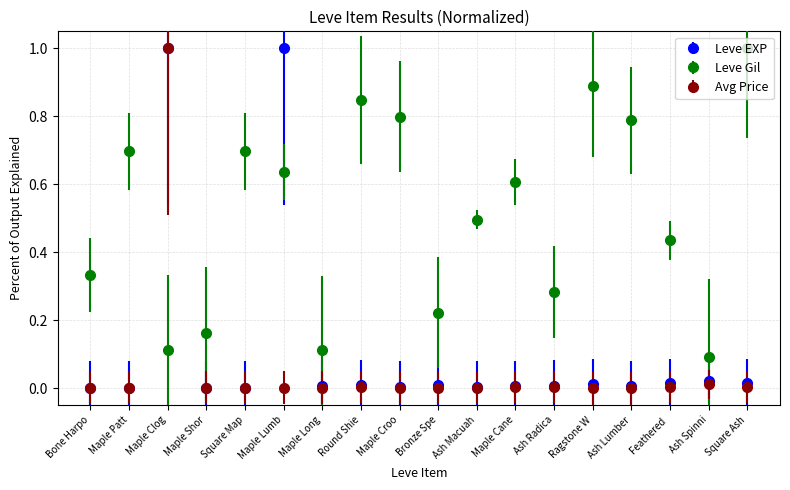

What is the label of the 12th point from the right?

Maple Long